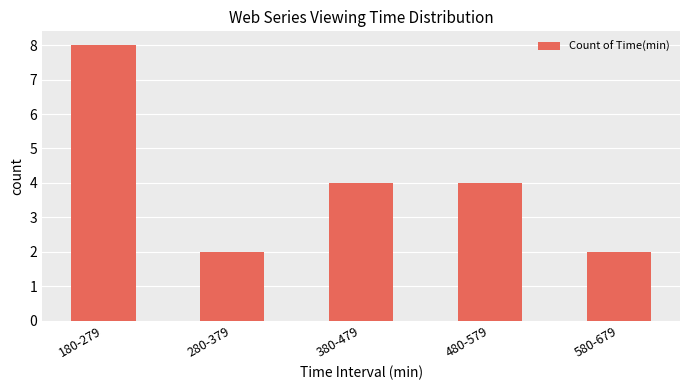

The value at 380-479 is 6. True or false?

False